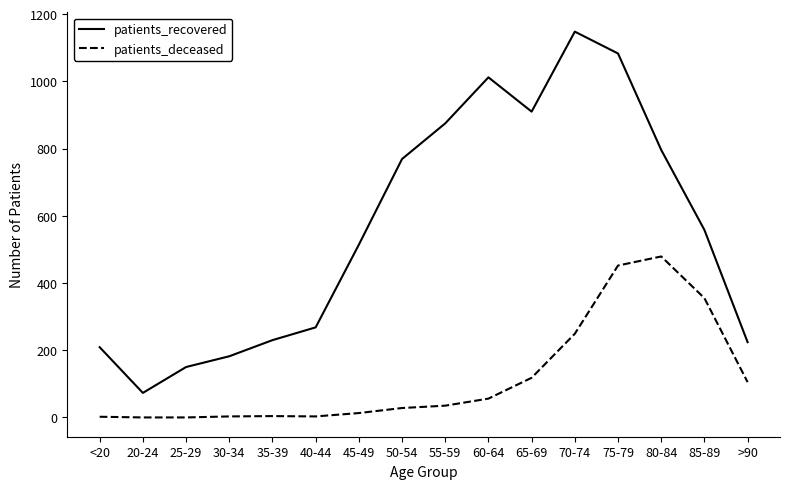

True or false: patients_deceased and patients_recovered intersect in this chart.

False